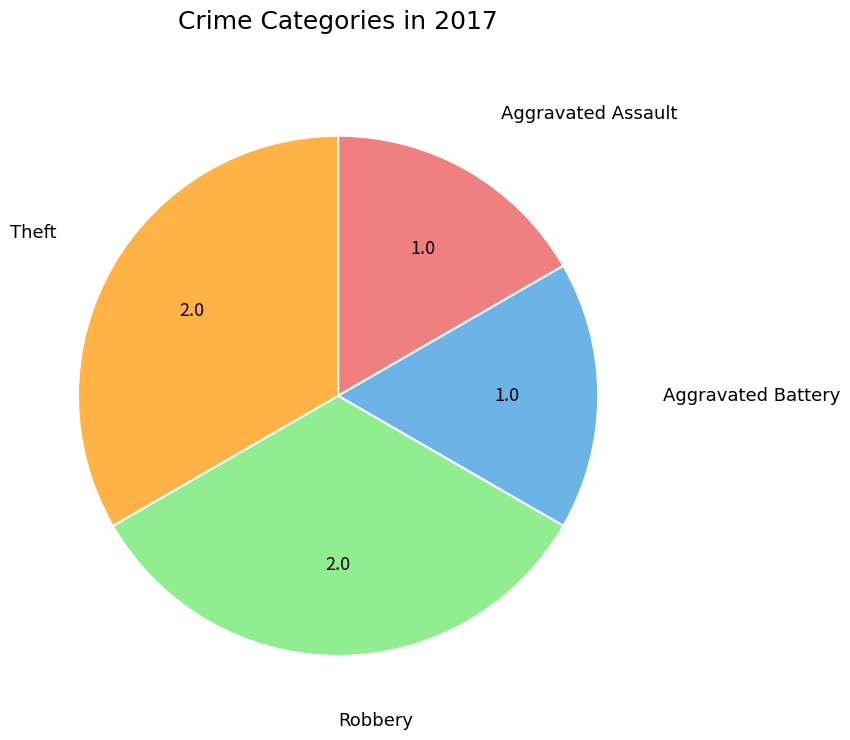

What is the ratio of the value at Aggravated Battery to the value at Theft?

0.5